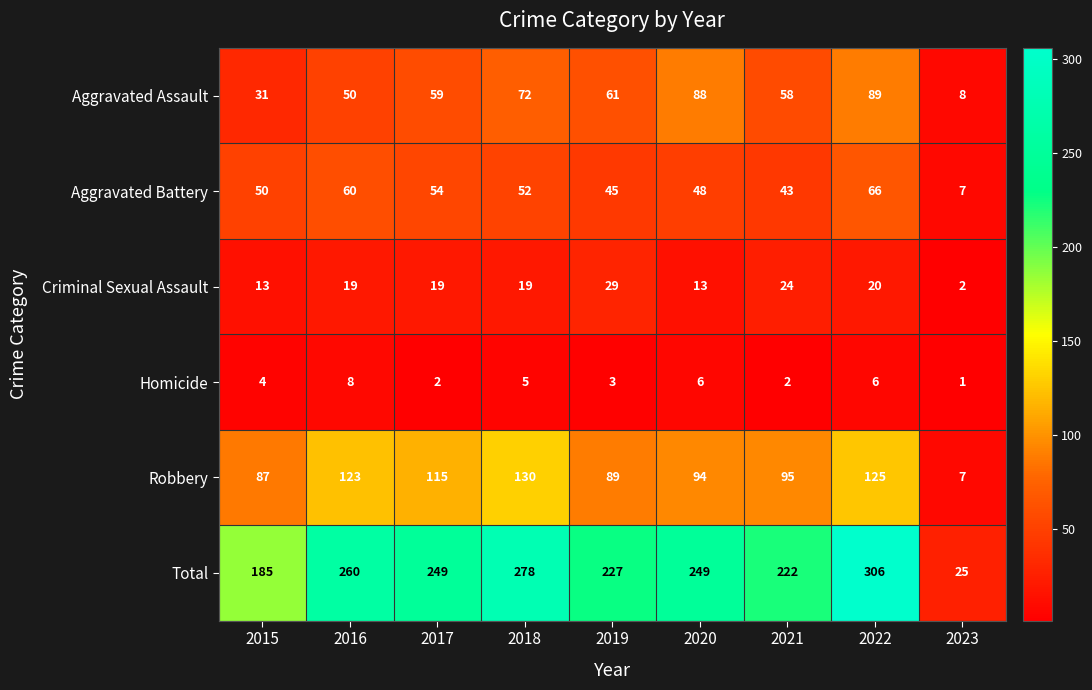

Which category has the highest value in the Homicide series?

2016